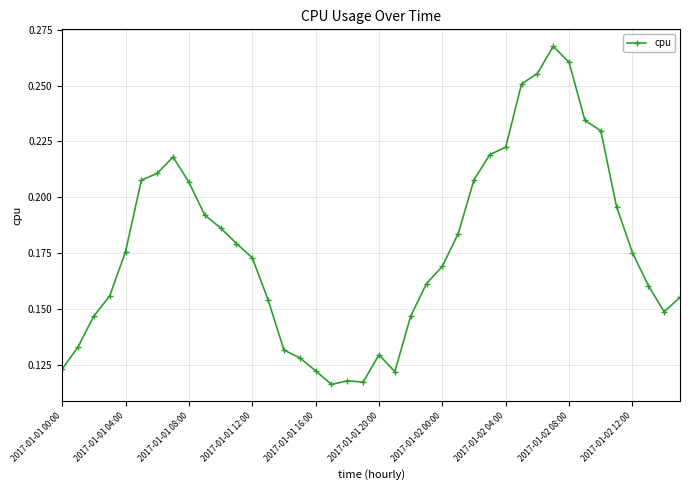

True or false: there are more than 0 points higher than both neighbors.

True